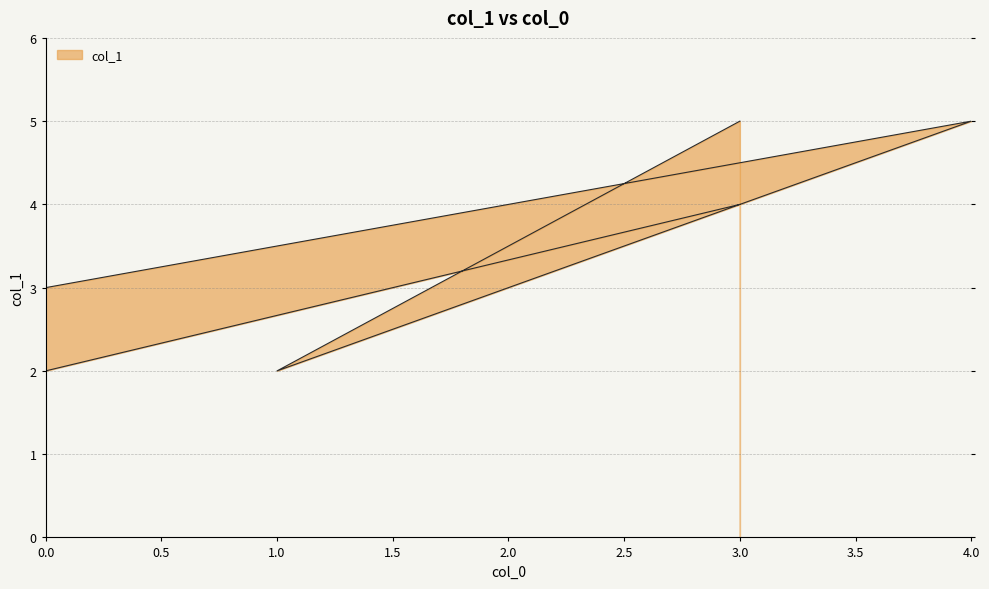

List the labels in order of value, largest first.

4, 3, 3, 0, 0, 1, 0